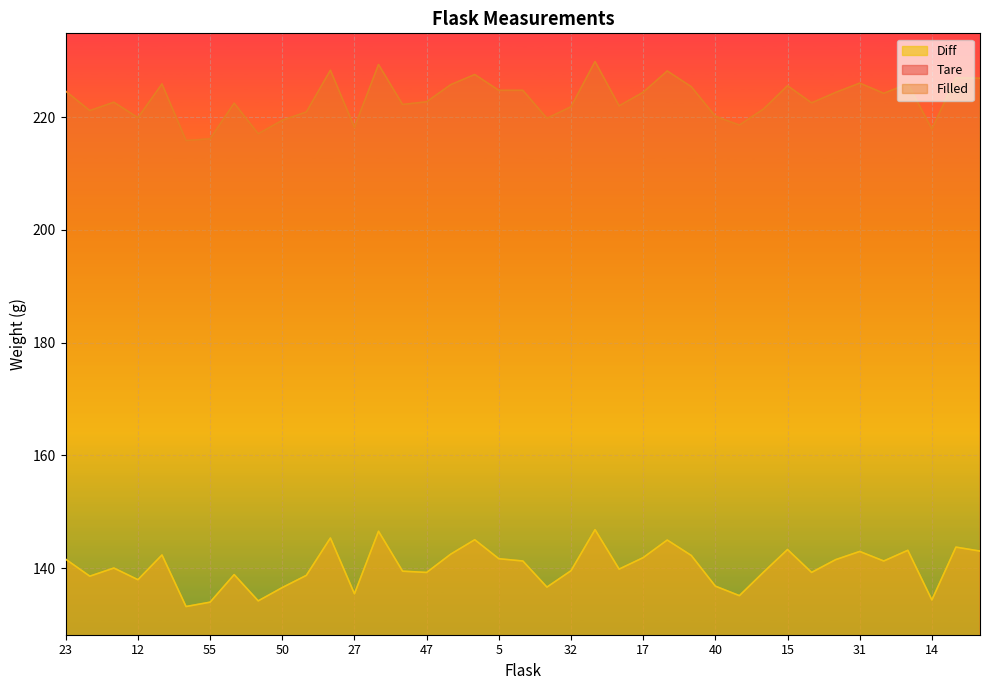

Reading left to right, transcribe all the data shown in this chart.

Tare: 23=83.0	28=82.6	7=82.6	12=81.9	2=83.6	11=82.7	55=82.2	44=83.6	37=82.9	50=82.9	24=82.2	6=83.0	27=82.7	20=82.8	49=82.8	47=83.5	45=83.3	30=82.5	5=83.1	43=83.5	3=83.1	32=82.3	13=83.0	41=82.2	17=82.5	18=83.2	21=83.2	40=83.3	35=83.5	34=82.2	15=82.3	52=83.3	22=82.9	31=83.1	38=83.0	48=82.7	14=83.5	29=83.2	26=83.9
Filled: 23=224.6	28=221.2	7=222.7	12=219.9	2=225.9	11=215.9	55=216.2	44=222.5	37=217.1	50=219.4	24=220.9	6=228.3	27=218.2	20=229.3	49=222.3	47=222.7	45=225.8	30=227.6	5=224.8	43=224.8	3=219.8	32=221.8	13=229.9	41=222.0	17=224.4	18=228.2	21=225.4	40=220.2	35=218.6	34=221.4	15=225.6	52=222.5	22=224.4	31=226.0	38=224.2	48=225.9	14=217.9	29=227.0	26=226.9
Diff: 23=141.6	28=138.6	7=140.0	12=138.0	2=142.3	11=133.2	55=134.0	44=138.9	37=134.2	50=136.6	24=138.7	6=145.4	27=135.5	20=146.6	49=139.5	47=139.2	45=142.5	30=145.0	5=141.7	43=141.3	3=136.6	32=139.6	13=146.8	41=139.8	17=141.9	18=145.0	21=142.3	40=136.8	35=135.1	34=139.3	15=143.3	52=139.3	22=141.5	31=143.0	38=141.3	48=143.2	14=134.4	29=143.7	26=143.0